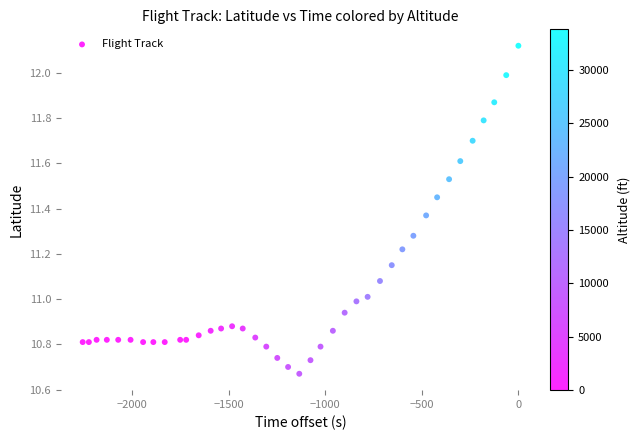

What is the range of X values (max minus min)?

2257.0